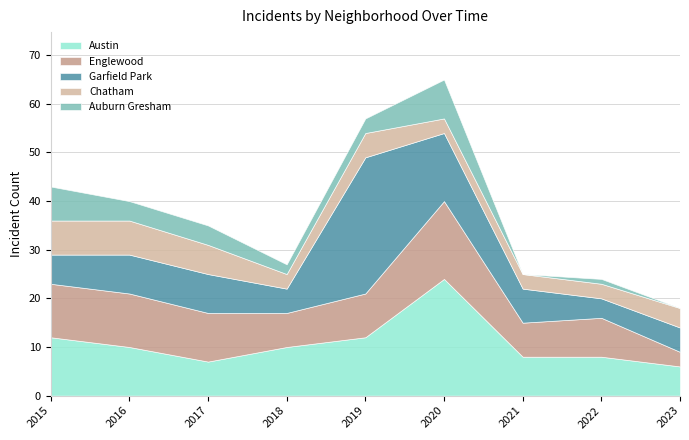

List the series in order of their peak value, lowest first.

Chatham, Auburn Gresham, Englewood, Austin, Garfield Park